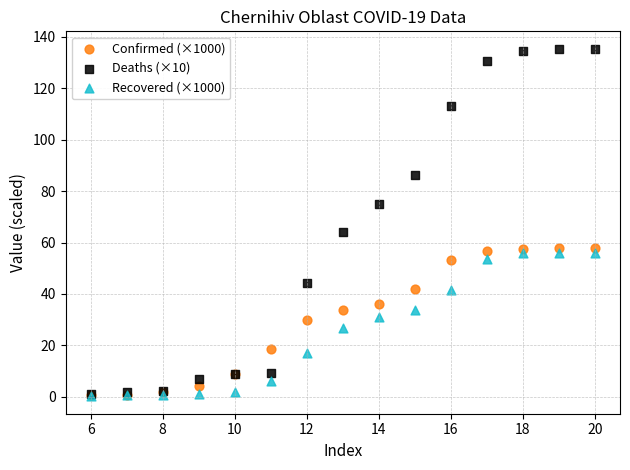

What are all the series names shown in the legend?

Confirmed (×1000), Deaths (×10), Recovered (×1000)